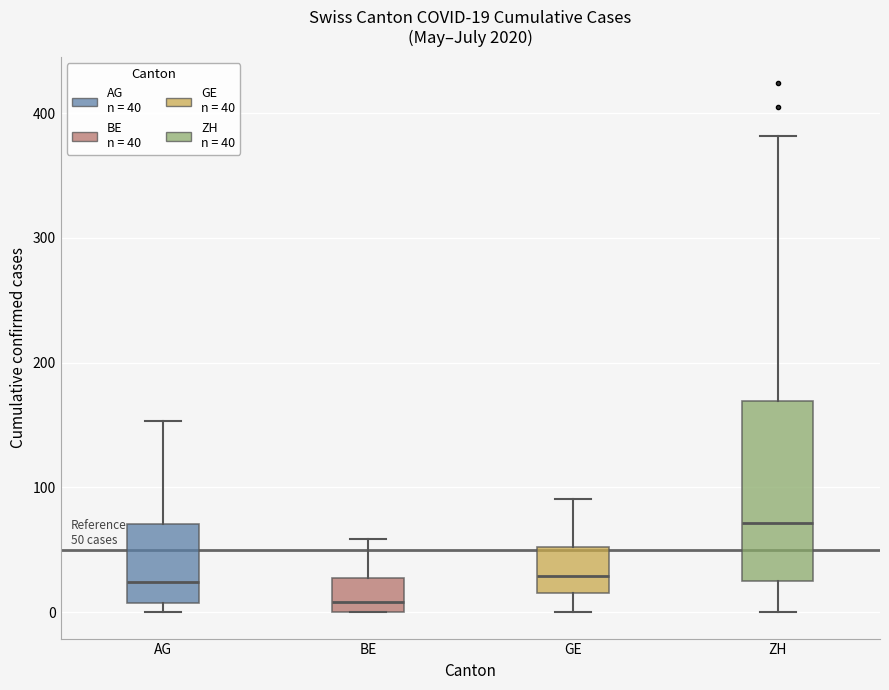

Which box's median line is the highest?

ZH